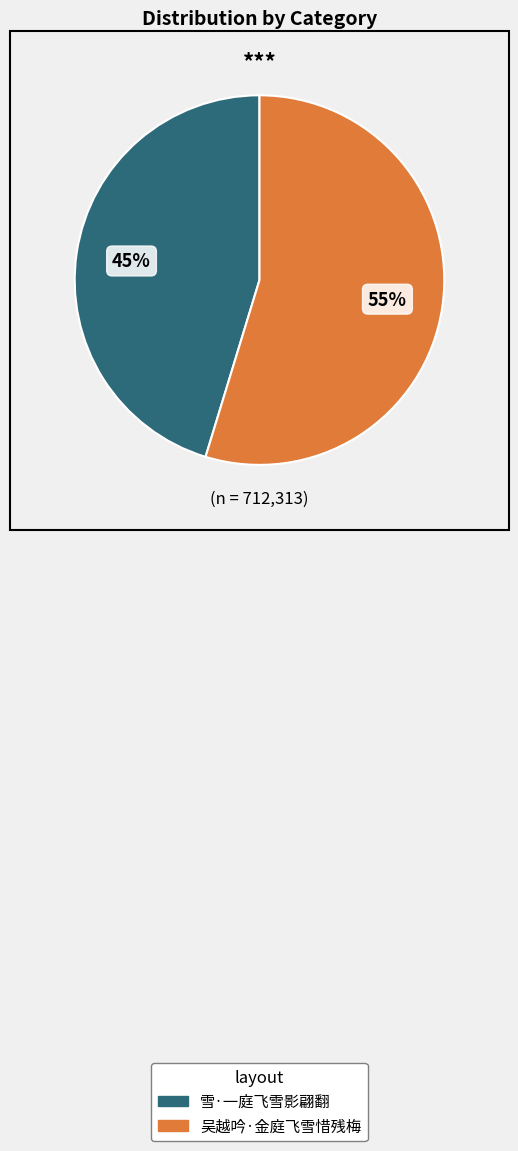

To the nearest percent, what is the combined percentage of 雪·一庭飞雪影翩翻 and 吴越吟·金庭飞雪惜残梅?

100%